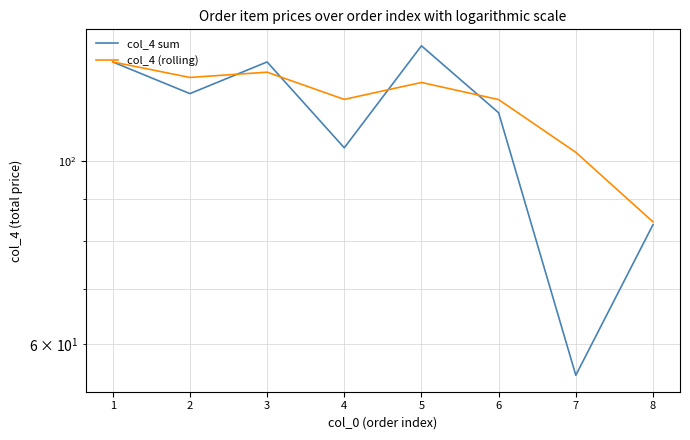

What is the sum of the col_4 sum values at 8 and 6?

198.4